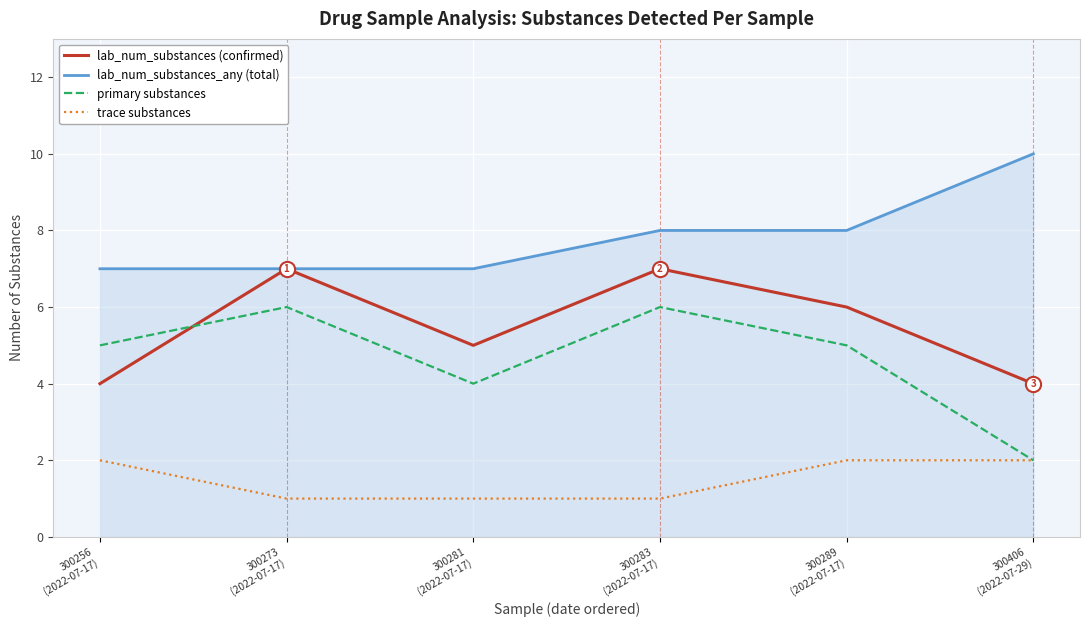

What is the maximum value shown in the chart?

10